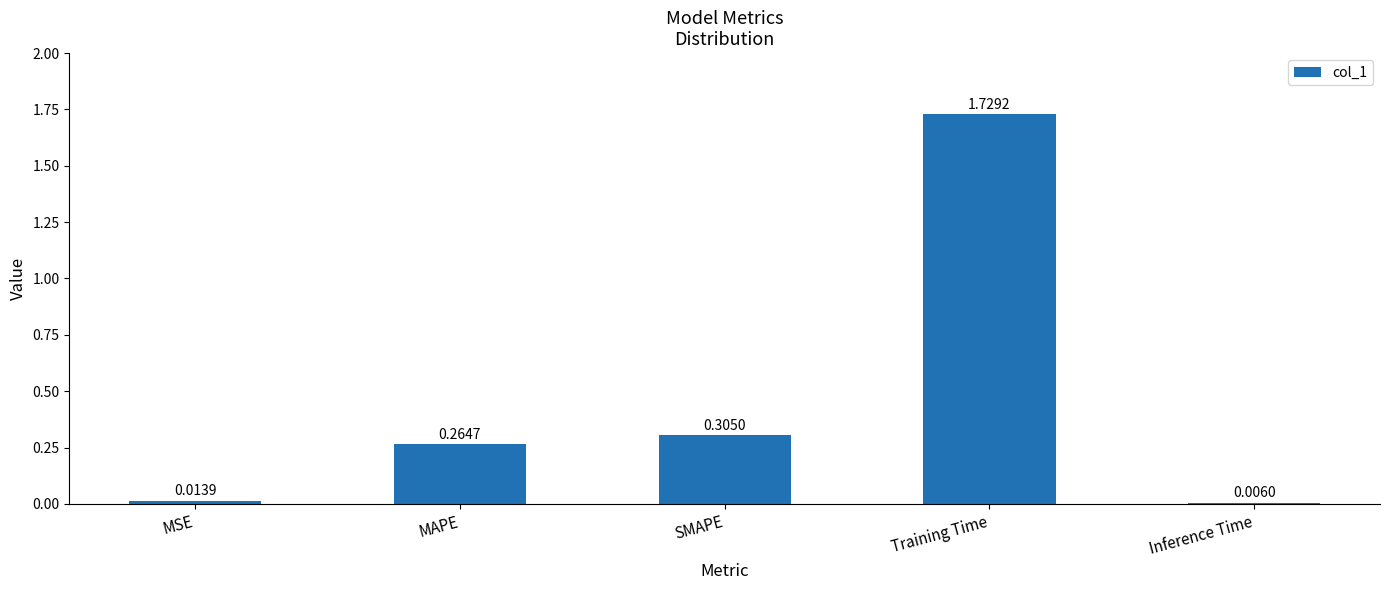

At which label is the value closest to 0?

Inference Time